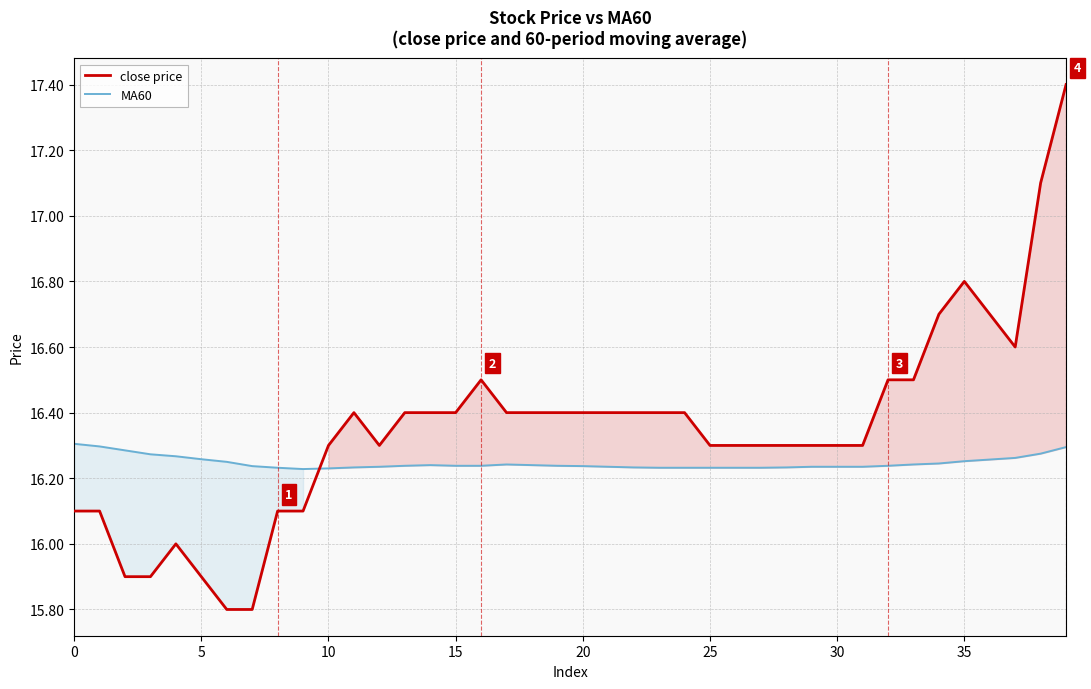

Between 30 and 14, which is larger?

14